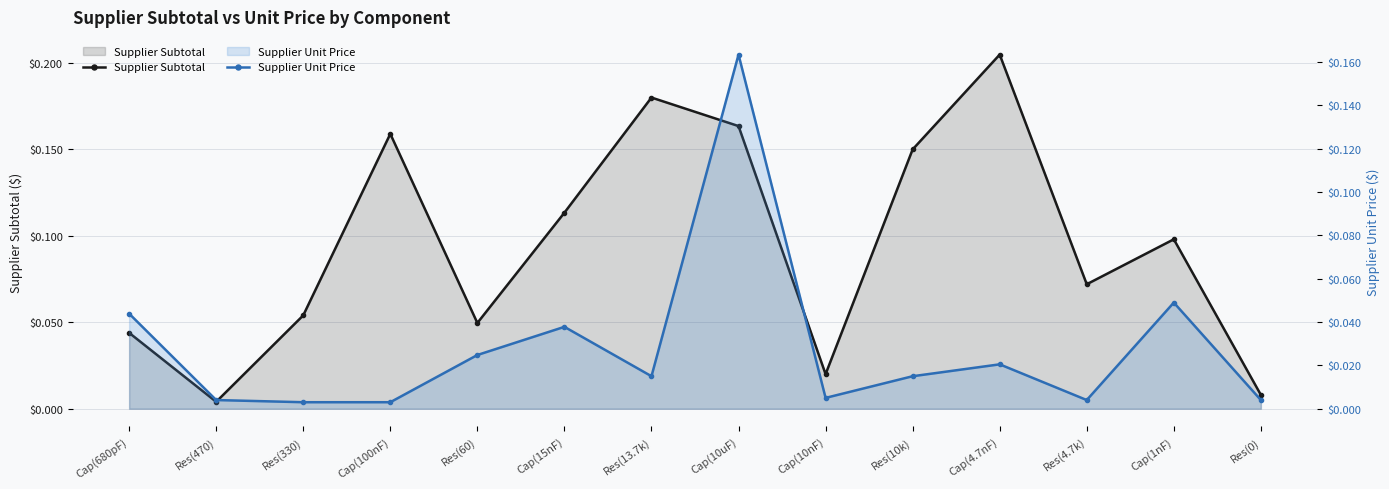

Is the value of Supplier Subtotal at Cap(680pF) greater than the value of Supplier Unit Price at Cap(10uF)?

No